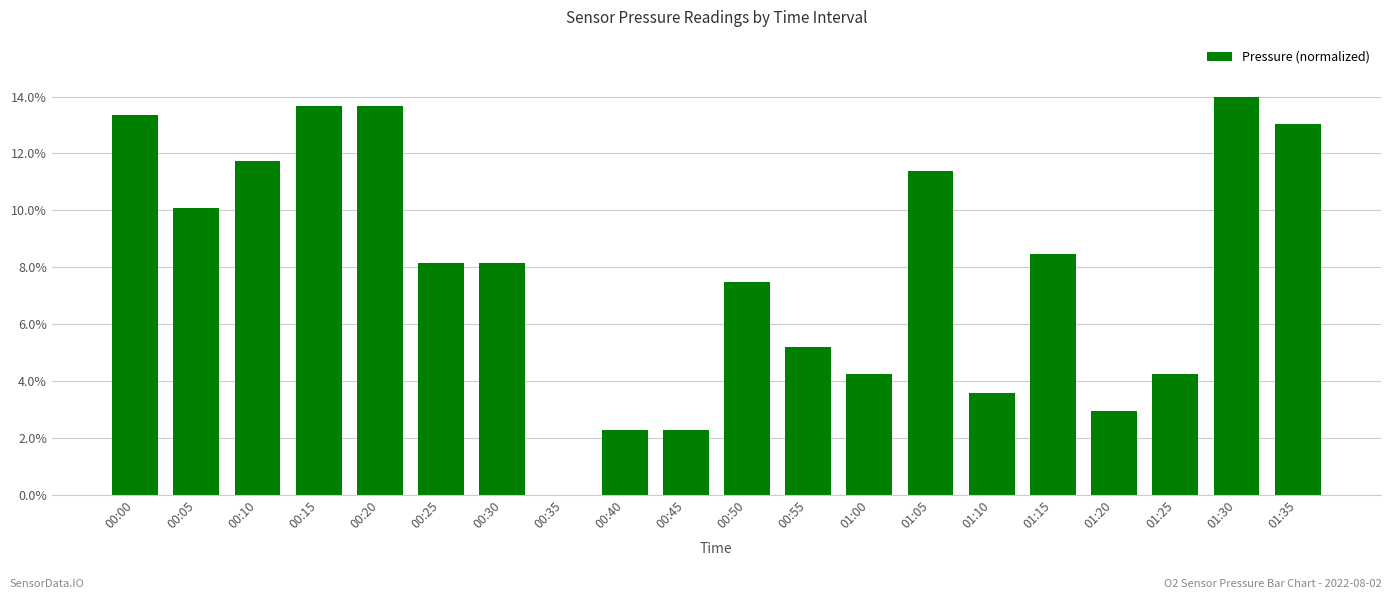

Reading left to right, what are all the values shown in this chart?

0.1	0.1	0.1	0.1	0.1	0.1	0.1	0.0	0.0	0.0	0.1	0.1	0.0	0.1	0.0	0.1	0.0	0.0	0.1	0.1